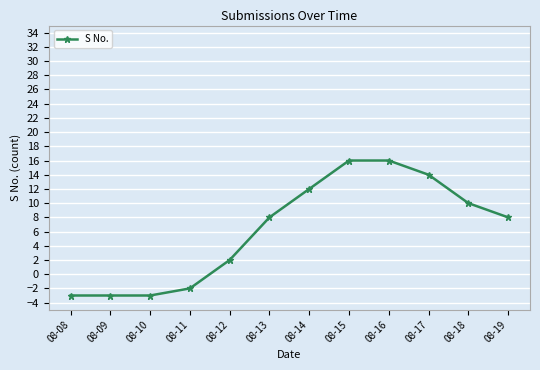

Is it true that the value at 08-08 is -3?

True